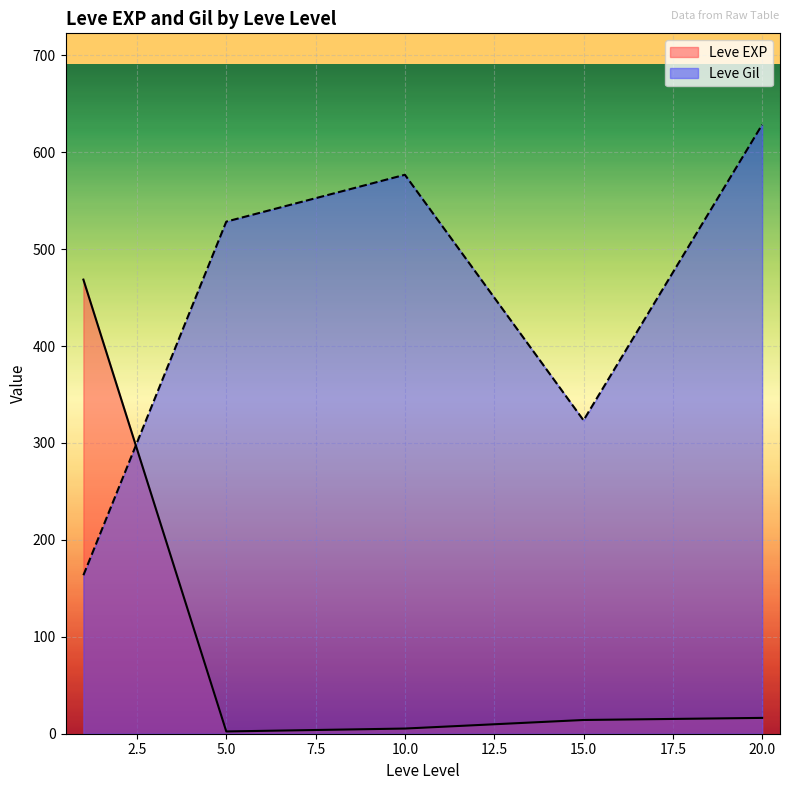

How many lines are shown in the chart?

2